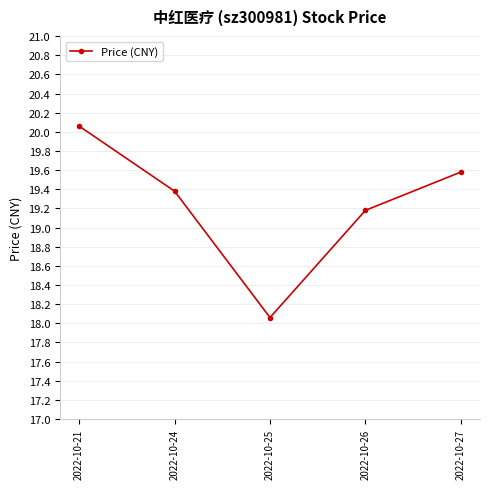

What is the sum of the values at 2022-10-21 and 2022-10-27?

39.6